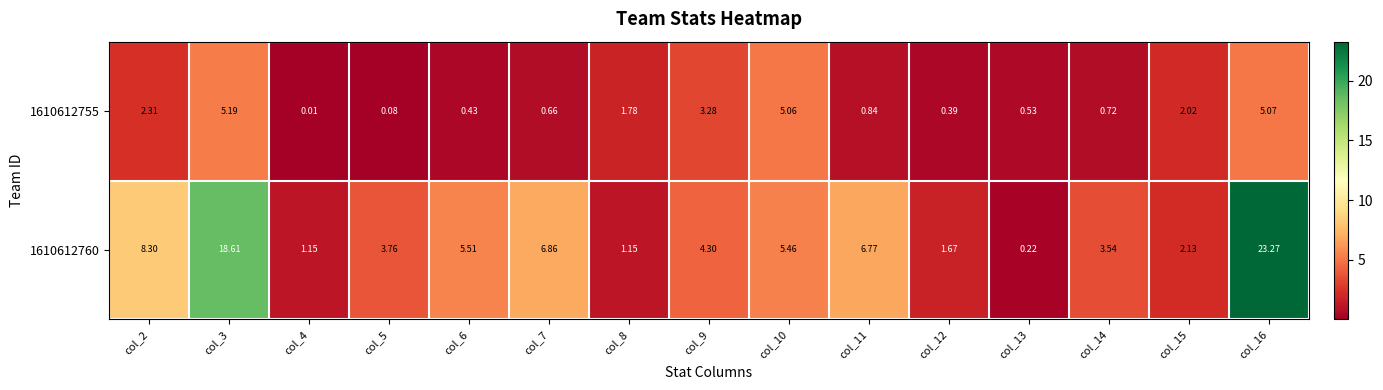

Which series changed the most between col_7 and col_15?

1610612760